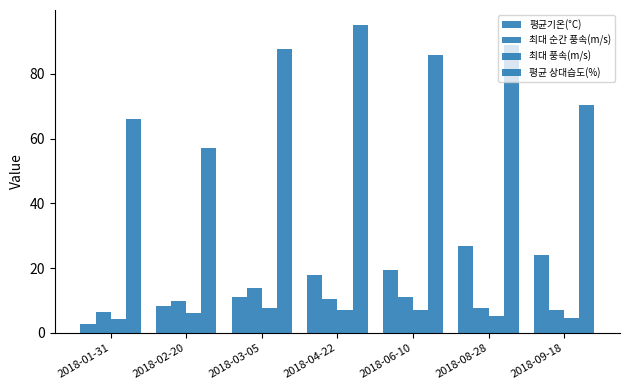

Are the bars grouped side by side (vs. stacked)?

Yes